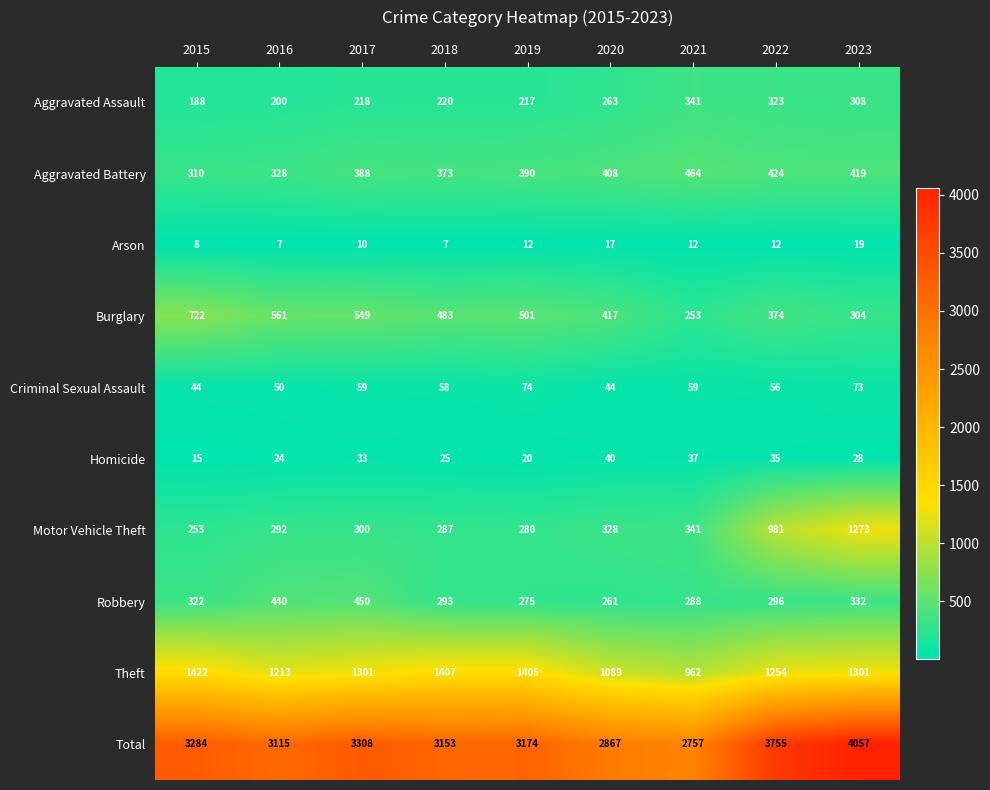

Between 2019 and 2021, which series saw the biggest shift?

Theft